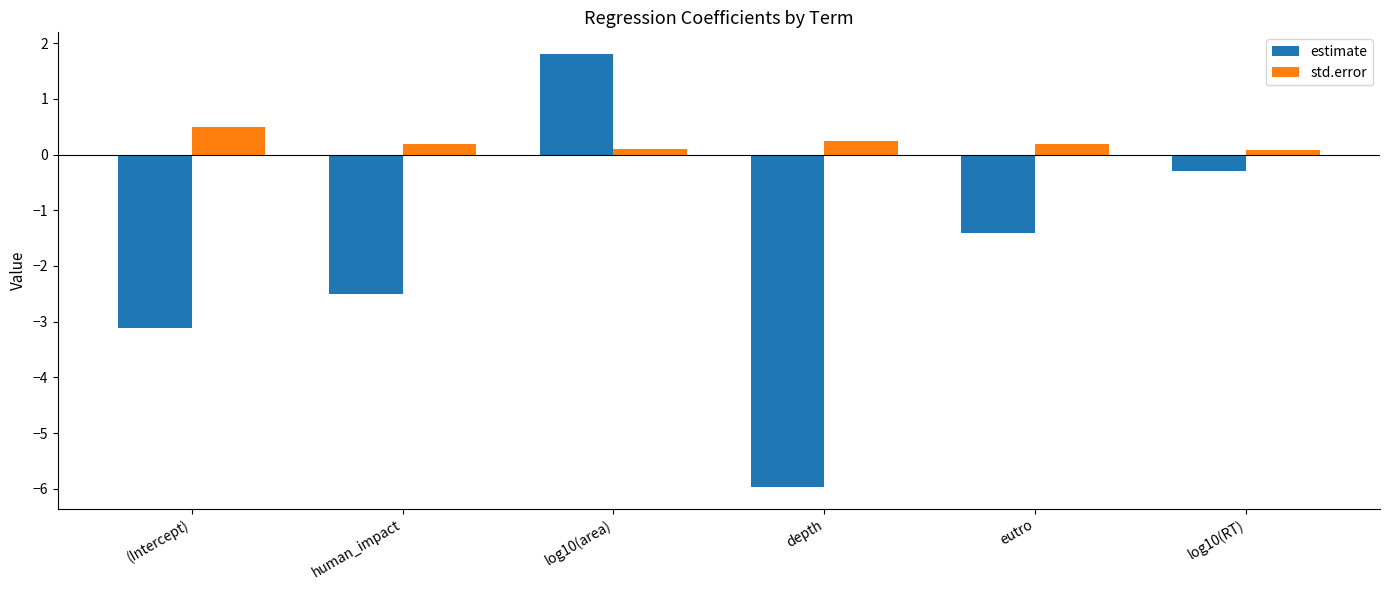

Reading right to left, list all the values displayed in this chart.

estimate: -0.3	-1.4	-6.0	1.8	-2.5	-3.1
std.error: 0.1	0.2	0.2	0.1	0.2	0.5